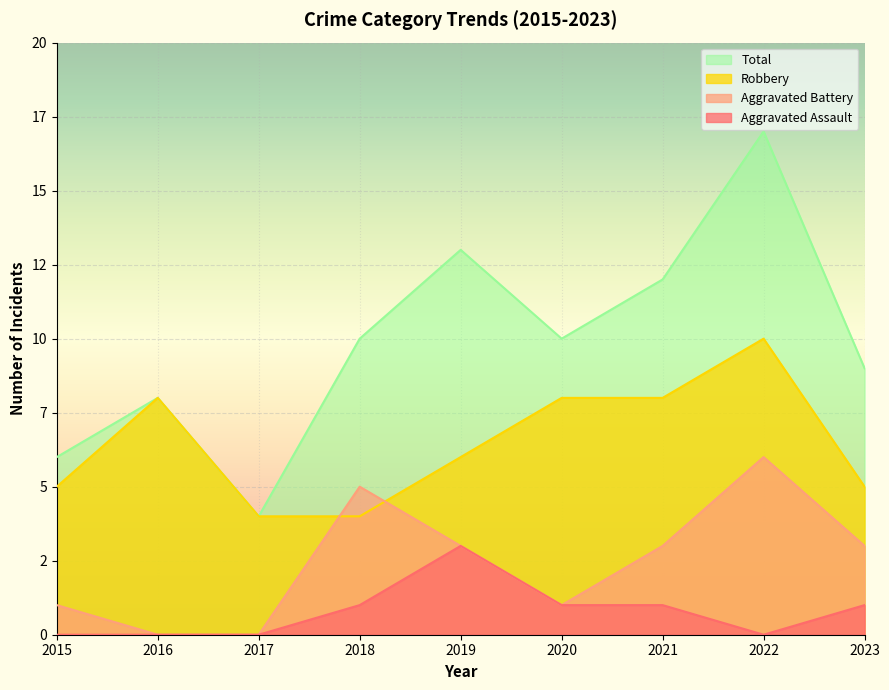

What is the difference between the Aggravated Assault values at 2018 and 2016?

1